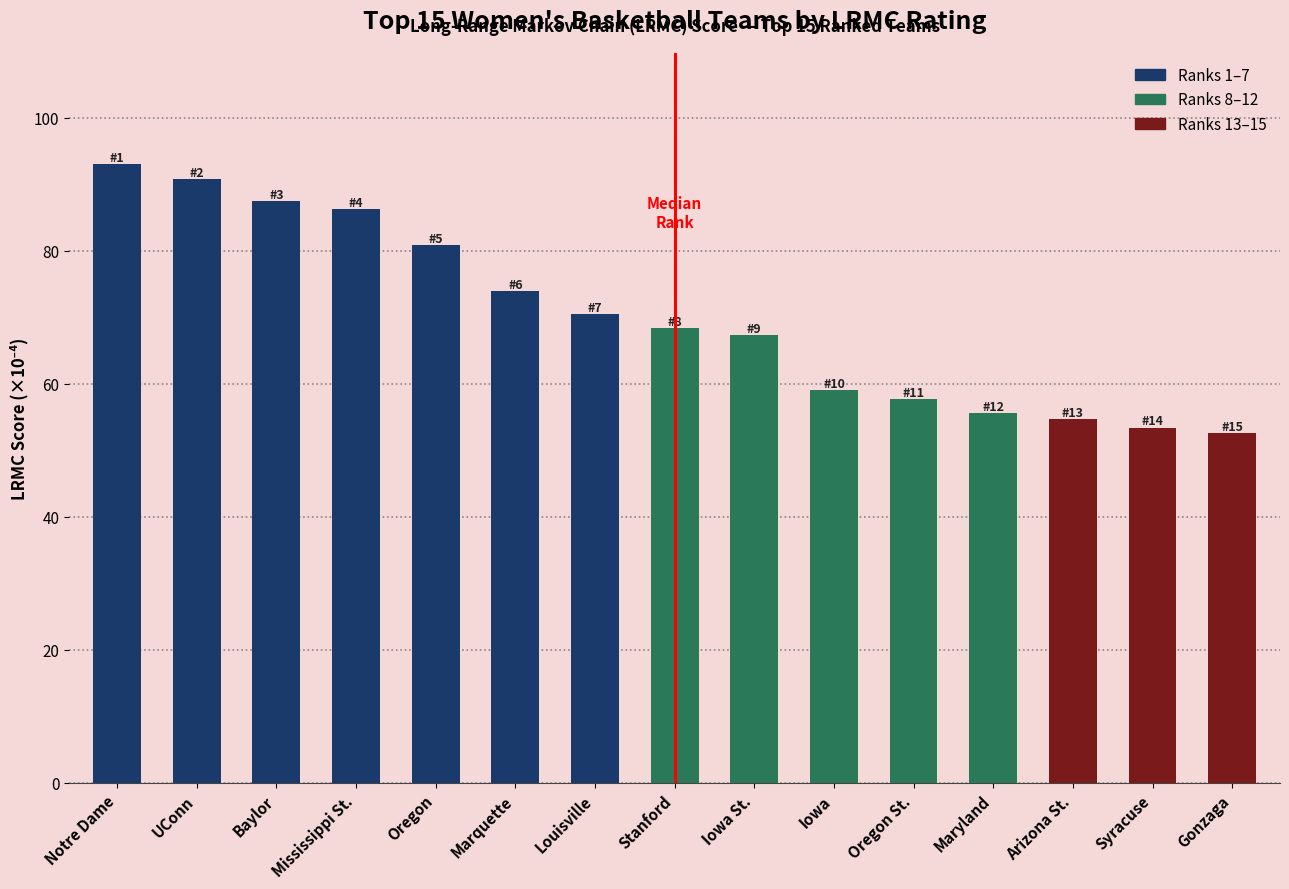

What is the difference between the values at Syracuse and Gonzaga?

0.8